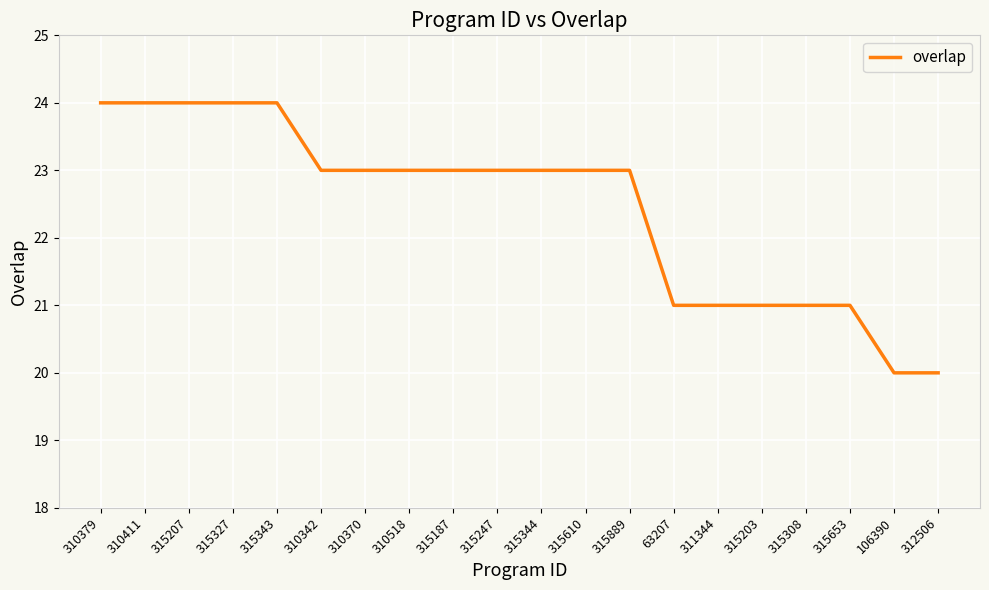

What is the difference between the values at 310379 and 315247?

1